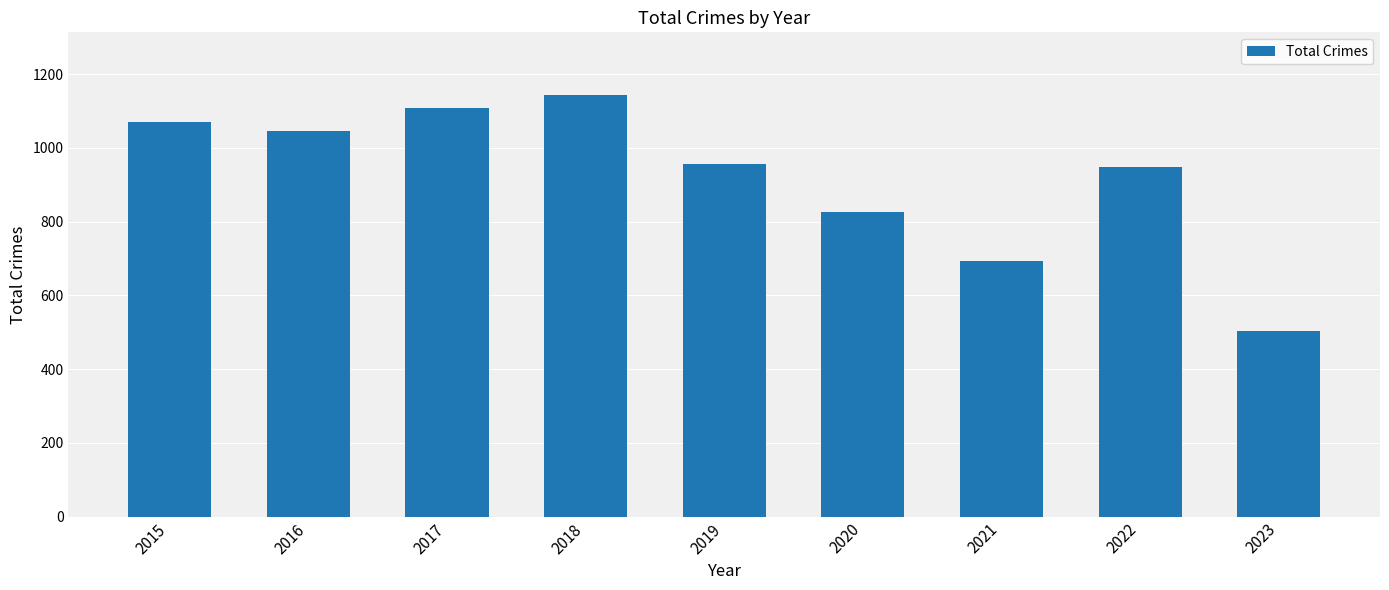

True or false: the data shows 957 at 2019.

True